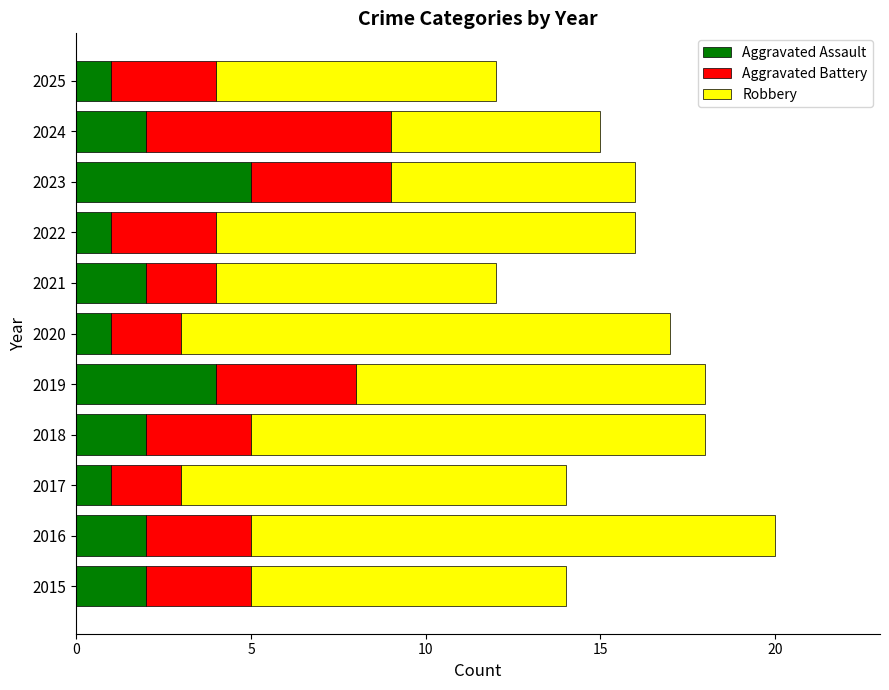

What are all the series names shown in the legend?

Aggravated Assault, Aggravated Battery, Robbery